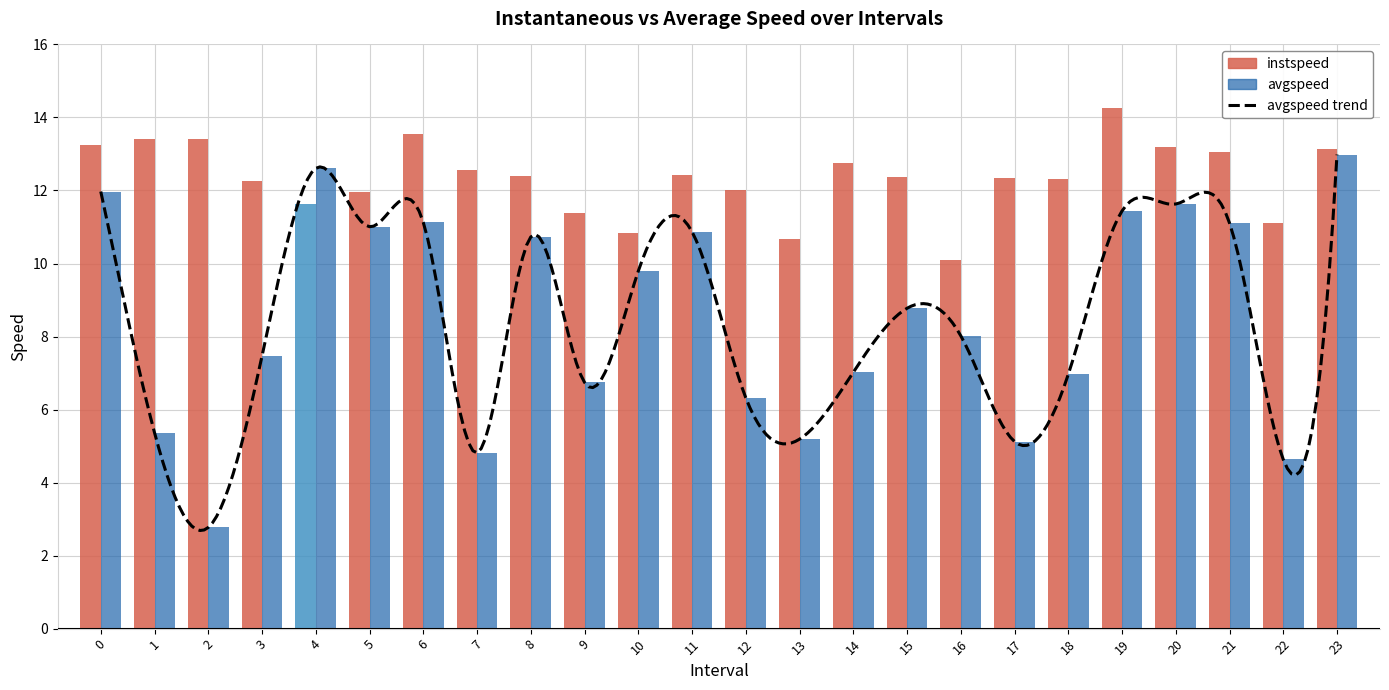

Reading left to right, transcribe all the data shown in this chart.

instspeed: 0.0=13.2	1.0=13.4	2.0=13.4	3.0=12.3	4.0=11.6	5.0=12.0	6.0=13.5	7.0=12.6	8.0=12.4	9.0=11.4	10.0=10.8	11.0=12.4	12.0=12.0	13.0=10.7	14.0=12.8	15.0=12.4	16.0=10.1	17.0=12.3	18.0=12.3	19.0=14.3	20.0=13.2	21.0=13.1	22.0=11.1	23.0=13.1
avgspeed: 0.0=12.0	1.0=5.4	2.0=2.8	3.0=7.5	4.0=12.6	5.0=11.0	6.0=11.1	7.0=4.8	8.0=10.7	9.0=6.7	10.0=9.8	11.0=10.9	12.0=6.3	13.0=5.2	14.0=7.0	15.0=8.8	16.0=8.0	17.0=5.1	18.0=7.0	19.0=11.4	20.0=11.6	21.0=11.1	22.0=4.6	23.0=13.0